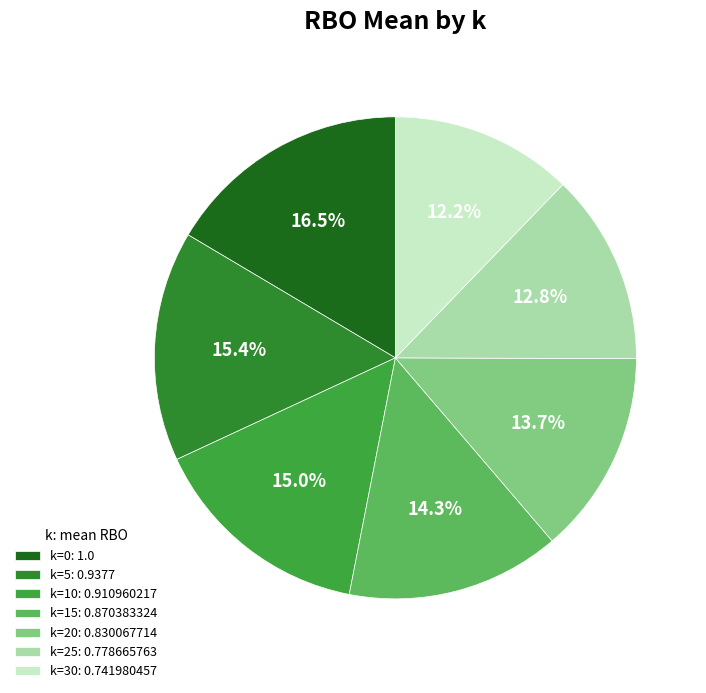

Is it true that k=15 is 14% of the pie?

True